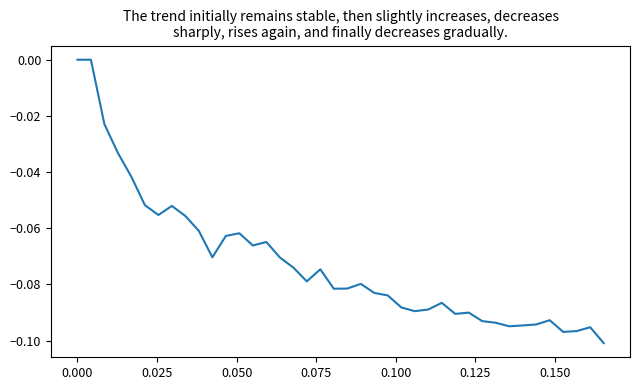

How many points are lower than both their immediate neighbors (excluding endpoints)?

9